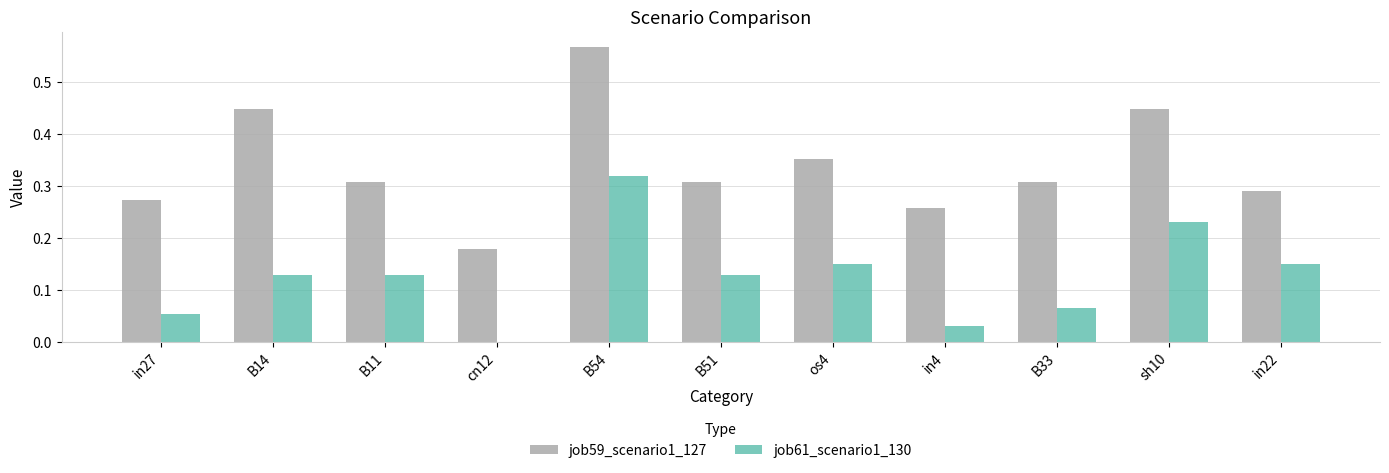

Which category has the highest value in the job59_scenario1_127 series?

B54